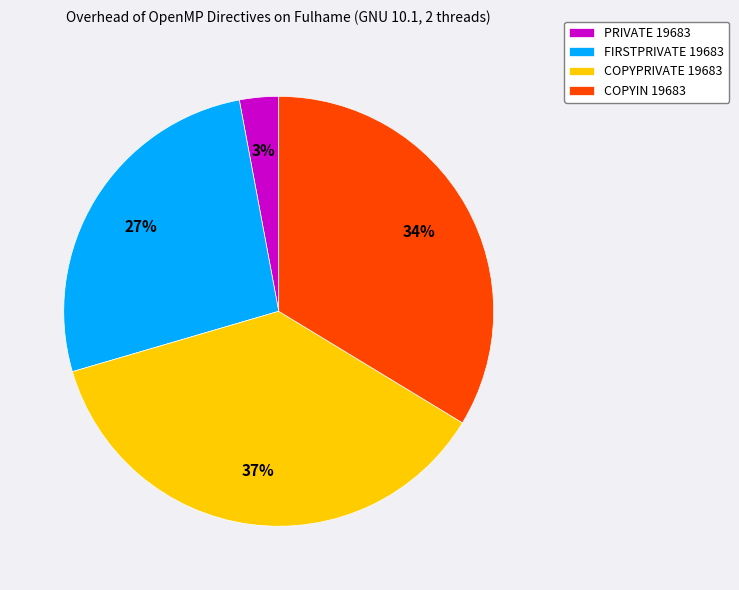

To the nearest percent, what is the difference between the COPYPRIVATE 19683 and FIRSTPRIVATE 19683 slice percentages?

10%